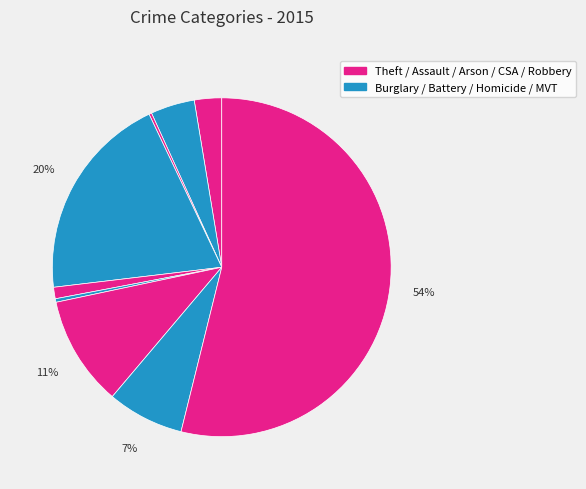

How many segments does this pie chart have?

9